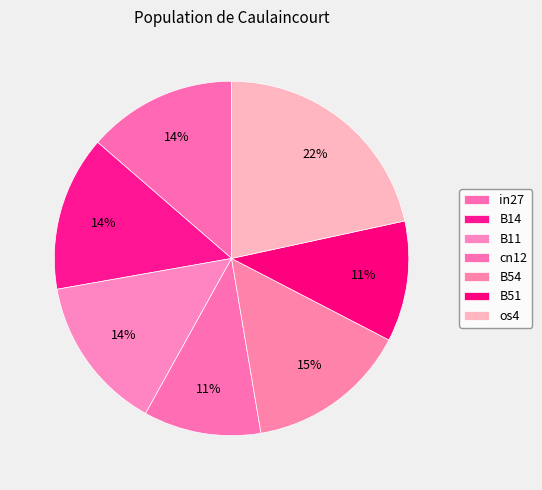

To the nearest percent, what is the average slice percentage?

14%